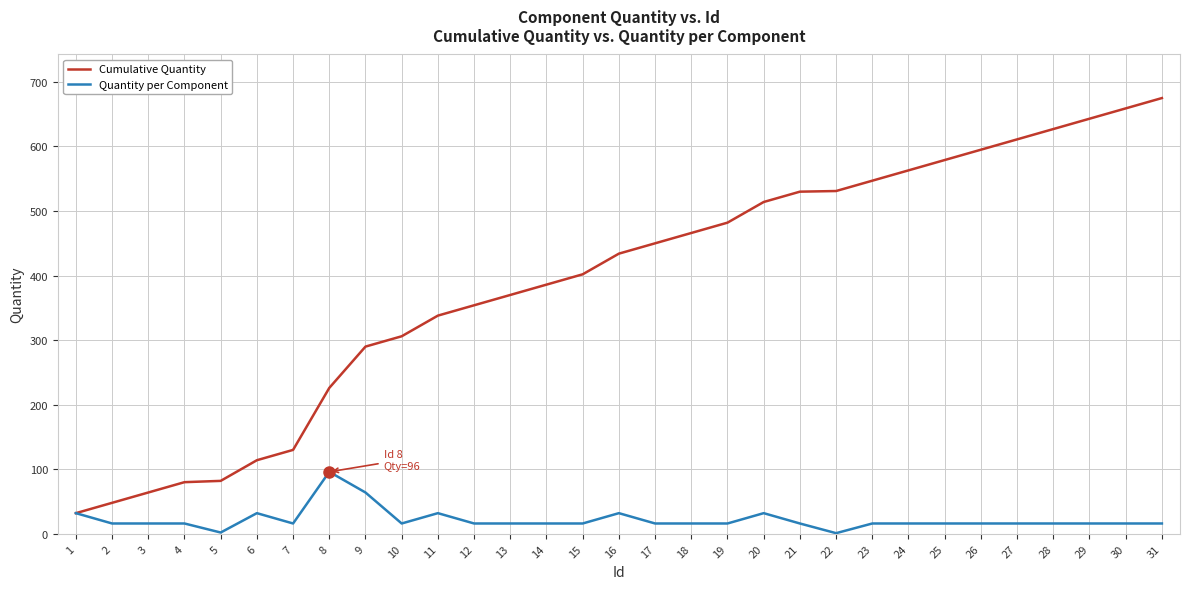

Which series changed the most between 5 and 15?

Cumulative Quantity